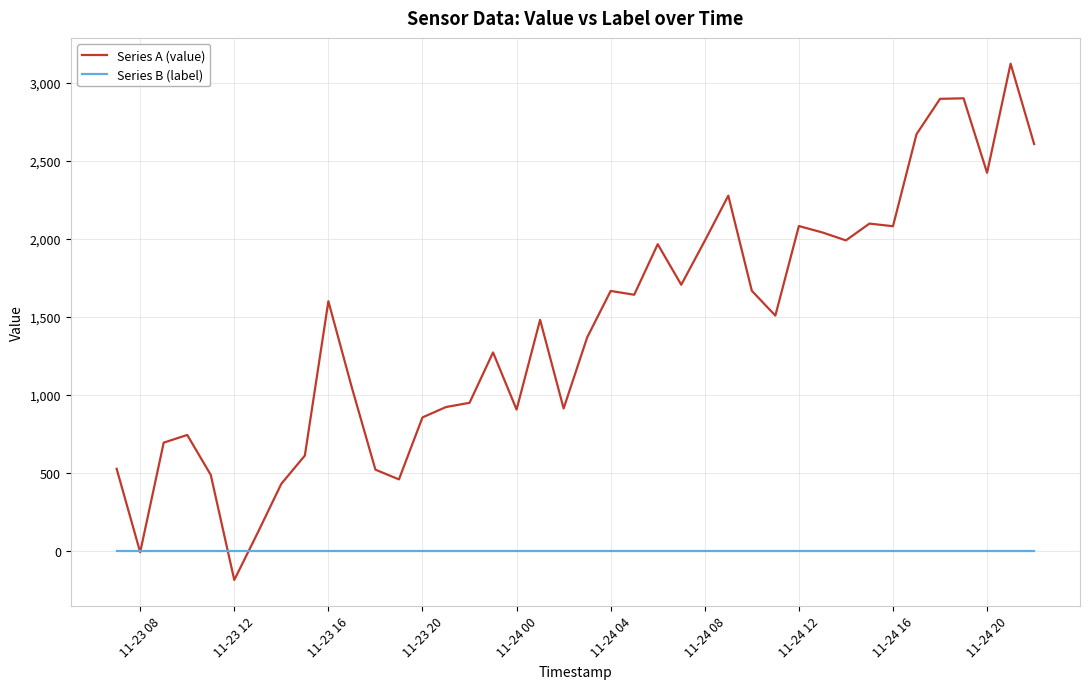

Which series has the largest range (max minus min)?

Series A (value)